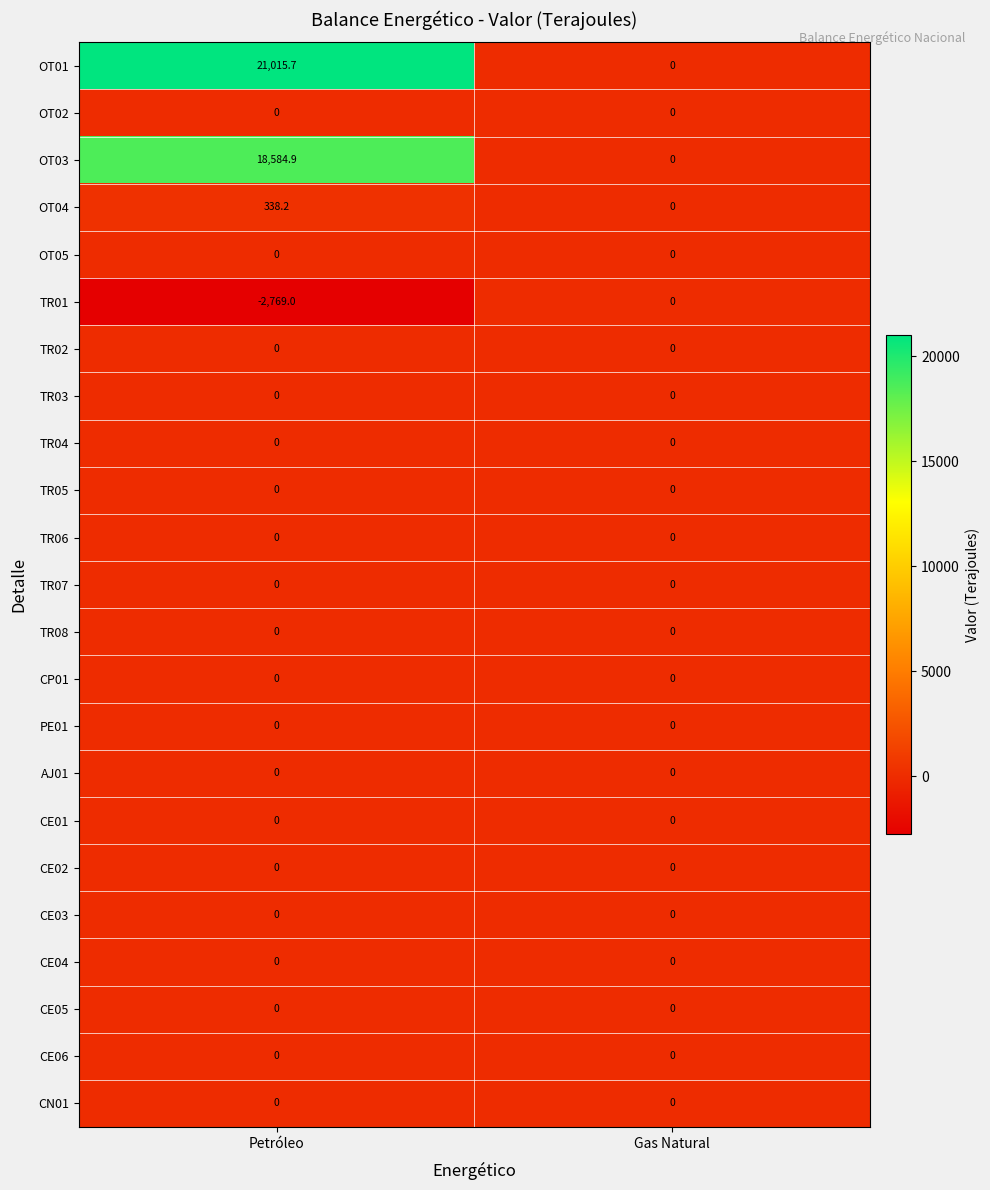

At which category is the sum across all series the highest?

Petróleo